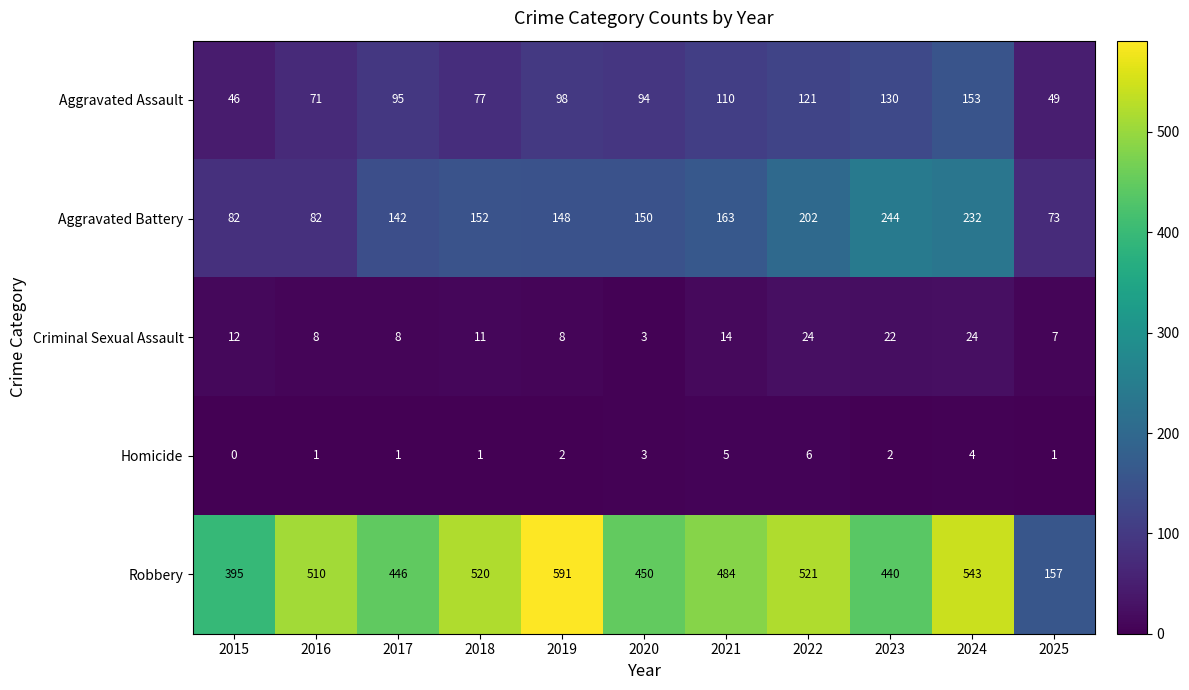

How many series are shown in this chart?

5